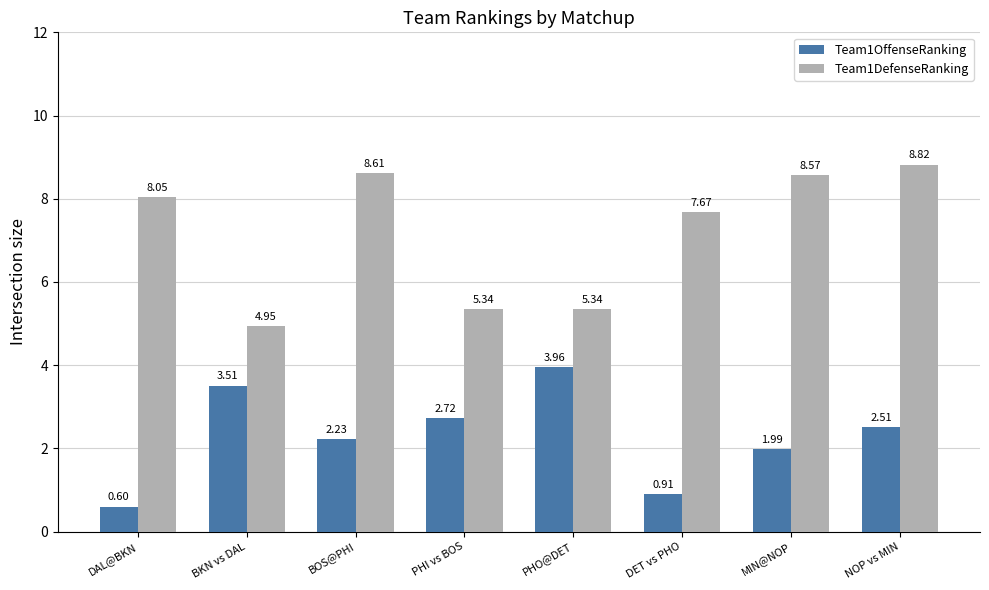

Is the value of Team1DefenseRanking at PHO@DET greater than the value of Team1OffenseRanking at NOP vs MIN?

Yes